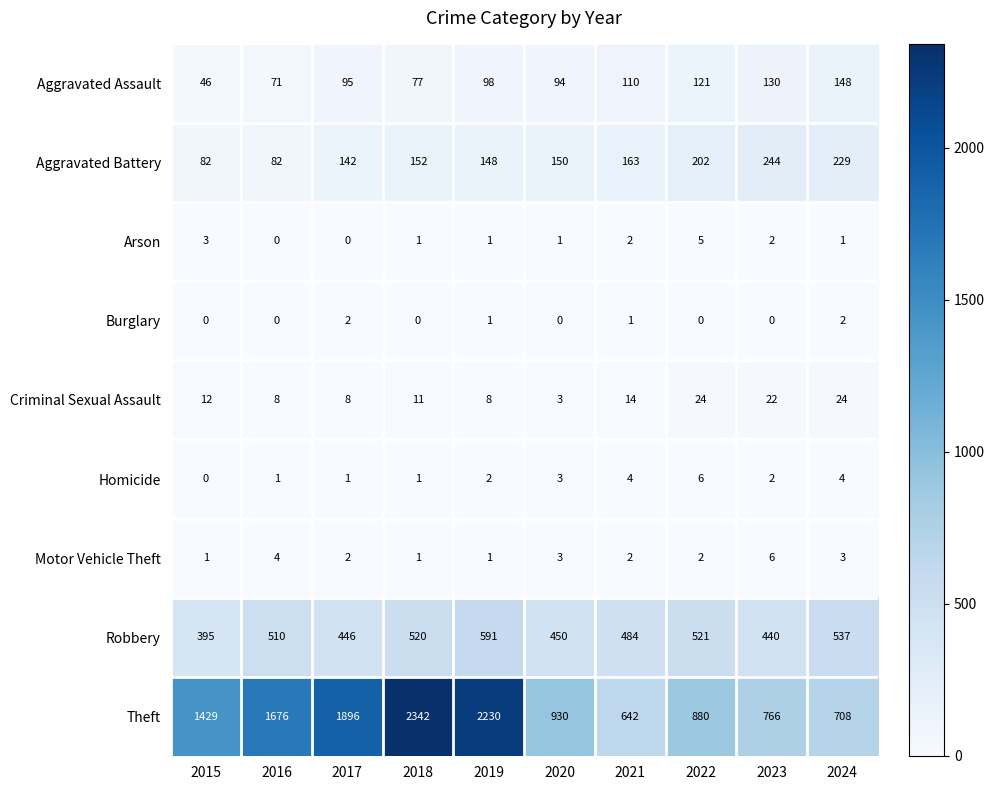

What is the sum of all Aggravated Assault values?

990